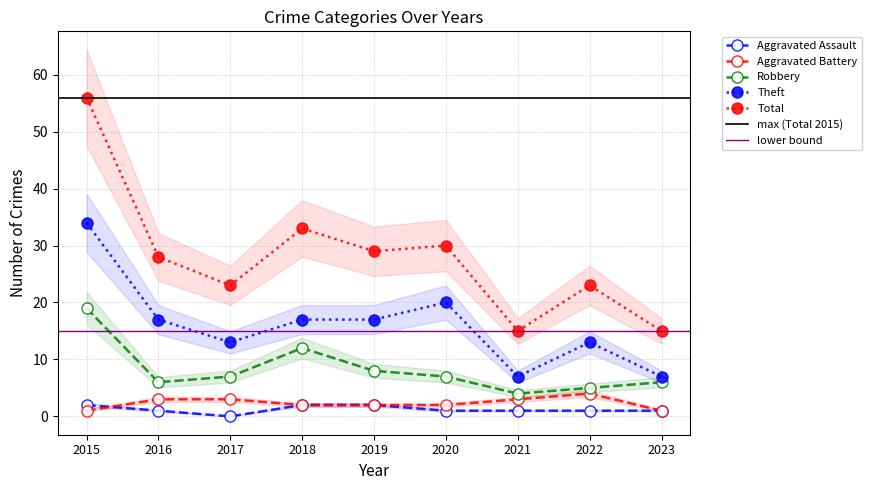

What is the greatest value displayed?

56